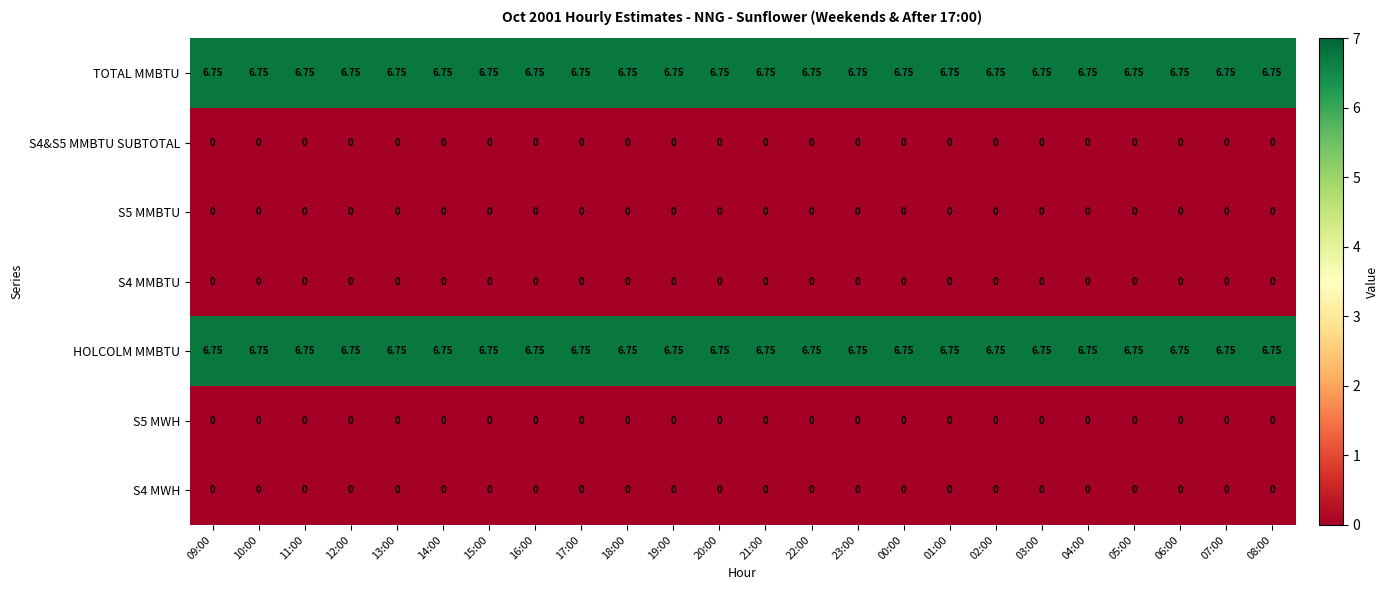

Reading right to left, what are all the values shown in this chart?

S4 MWH: 08:00=0.0	07:00=0.0	06:00=0.0	05:00=0.0	04:00=0.0	03:00=0.0	02:00=0.0	01:00=0.0	00:00=0.0	23:00=0.0	22:00=0.0	21:00=0.0	20:00=0.0	19:00=0.0	18:00=0.0	17:00=0.0	16:00=0.0	15:00=0.0	14:00=0.0	13:00=0.0	12:00=0.0	11:00=0.0	10:00=0.0	09:00=0.0
S5 MWH: 08:00=0.0	07:00=0.0	06:00=0.0	05:00=0.0	04:00=0.0	03:00=0.0	02:00=0.0	01:00=0.0	00:00=0.0	23:00=0.0	22:00=0.0	21:00=0.0	20:00=0.0	19:00=0.0	18:00=0.0	17:00=0.0	16:00=0.0	15:00=0.0	14:00=0.0	13:00=0.0	12:00=0.0	11:00=0.0	10:00=0.0	09:00=0.0
HOLCOLM MMBTU: 08:00=6.8	07:00=6.8	06:00=6.8	05:00=6.8	04:00=6.8	03:00=6.8	02:00=6.8	01:00=6.8	00:00=6.8	23:00=6.8	22:00=6.8	21:00=6.8	20:00=6.8	19:00=6.8	18:00=6.8	17:00=6.8	16:00=6.8	15:00=6.8	14:00=6.8	13:00=6.8	12:00=6.8	11:00=6.8	10:00=6.8	09:00=6.8
S4 MMBTU: 08:00=0.0	07:00=0.0	06:00=0.0	05:00=0.0	04:00=0.0	03:00=0.0	02:00=0.0	01:00=0.0	00:00=0.0	23:00=0.0	22:00=0.0	21:00=0.0	20:00=0.0	19:00=0.0	18:00=0.0	17:00=0.0	16:00=0.0	15:00=0.0	14:00=0.0	13:00=0.0	12:00=0.0	11:00=0.0	10:00=0.0	09:00=0.0
S5 MMBTU: 08:00=0.0	07:00=0.0	06:00=0.0	05:00=0.0	04:00=0.0	03:00=0.0	02:00=0.0	01:00=0.0	00:00=0.0	23:00=0.0	22:00=0.0	21:00=0.0	20:00=0.0	19:00=0.0	18:00=0.0	17:00=0.0	16:00=0.0	15:00=0.0	14:00=0.0	13:00=0.0	12:00=0.0	11:00=0.0	10:00=0.0	09:00=0.0
S4&S5 MMBTU SUBTOTAL: 08:00=0.0	07:00=0.0	06:00=0.0	05:00=0.0	04:00=0.0	03:00=0.0	02:00=0.0	01:00=0.0	00:00=0.0	23:00=0.0	22:00=0.0	21:00=0.0	20:00=0.0	19:00=0.0	18:00=0.0	17:00=0.0	16:00=0.0	15:00=0.0	14:00=0.0	13:00=0.0	12:00=0.0	11:00=0.0	10:00=0.0	09:00=0.0
TOTAL MMBTU: 08:00=6.8	07:00=6.8	06:00=6.8	05:00=6.8	04:00=6.8	03:00=6.8	02:00=6.8	01:00=6.8	00:00=6.8	23:00=6.8	22:00=6.8	21:00=6.8	20:00=6.8	19:00=6.8	18:00=6.8	17:00=6.8	16:00=6.8	15:00=6.8	14:00=6.8	13:00=6.8	12:00=6.8	11:00=6.8	10:00=6.8	09:00=6.8